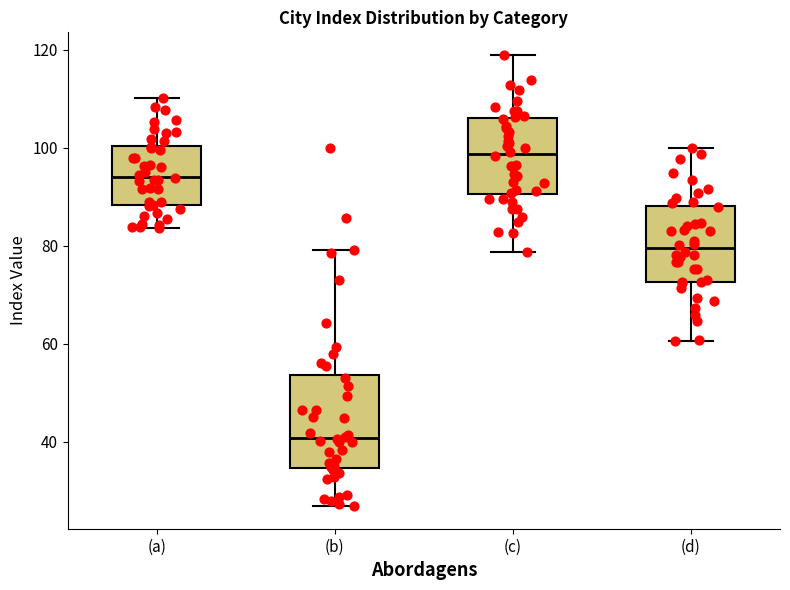

Reading left to right, read every box against the y-axis: the position of its median line, the range the box covers, and the ends of its whiskers. The values are not printed on the chart, so give them approximately, as read against the axis.

(a): median 94, box 88 to 100, whiskers 84 to 110
(b): median 40, box 34 to 54, whiskers 26 to 80
(c): median 98, box 90 to 106, whiskers 78 to 118
(d): median 80, box 72 to 88, whiskers 60 to 100